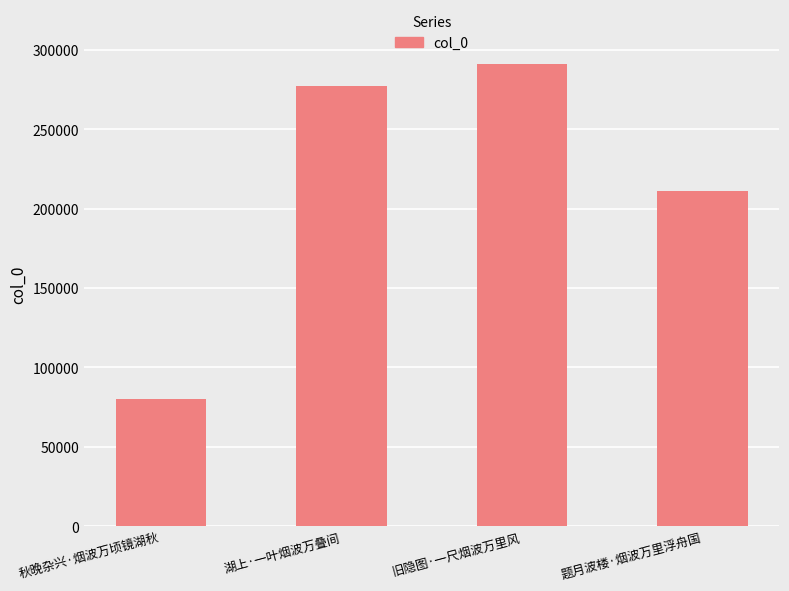

Count the number of data series in this chart.

1